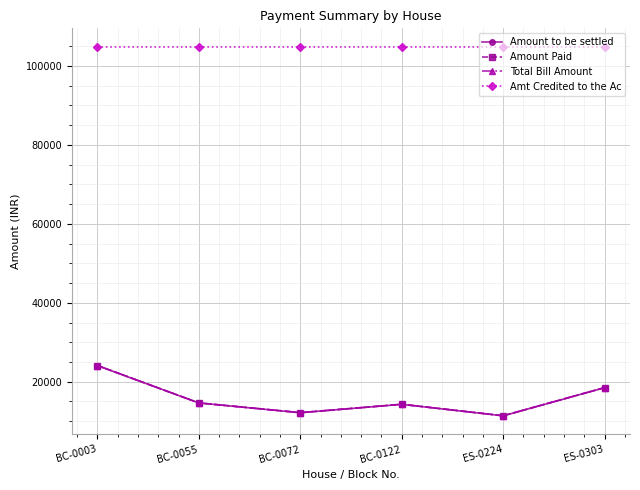

Is the value of Amount to be settled at BC-0003 greater than the value of Amount Paid at BC-0055?

Yes